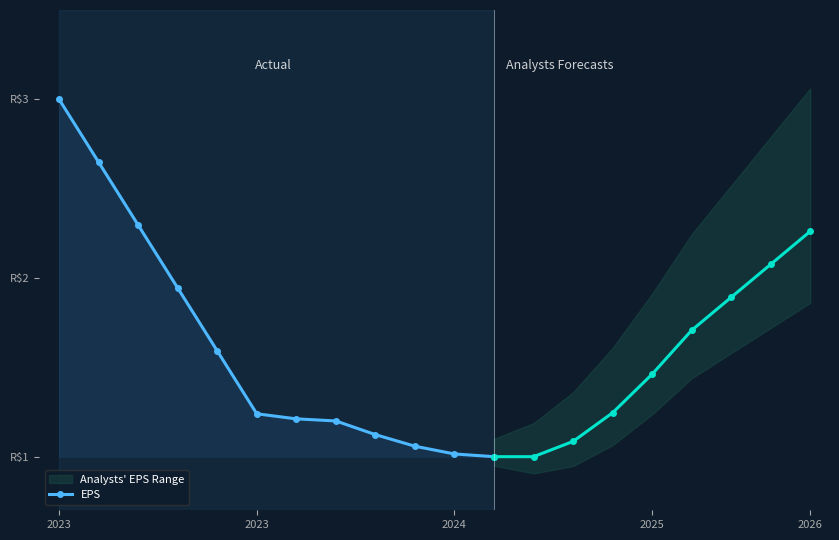

Approximately how many times larger is the value at 7 compared to 10?

1.2